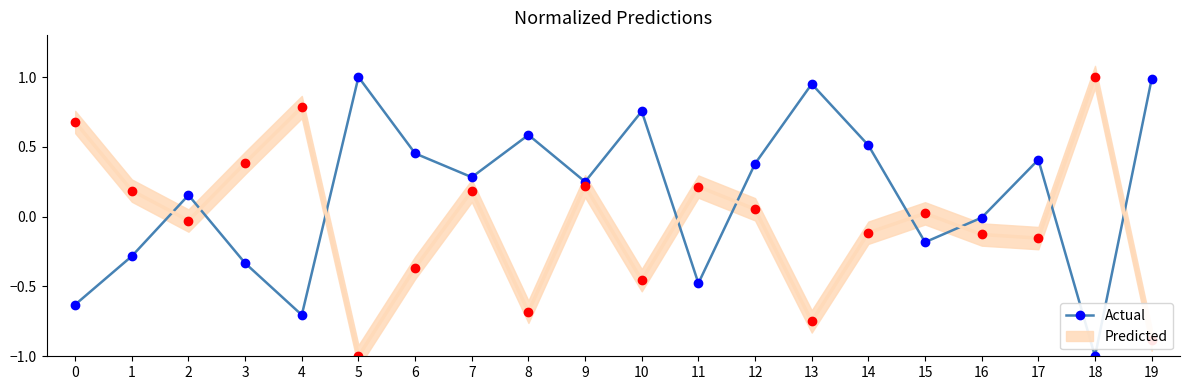

Count the number of values greater than 0.

12